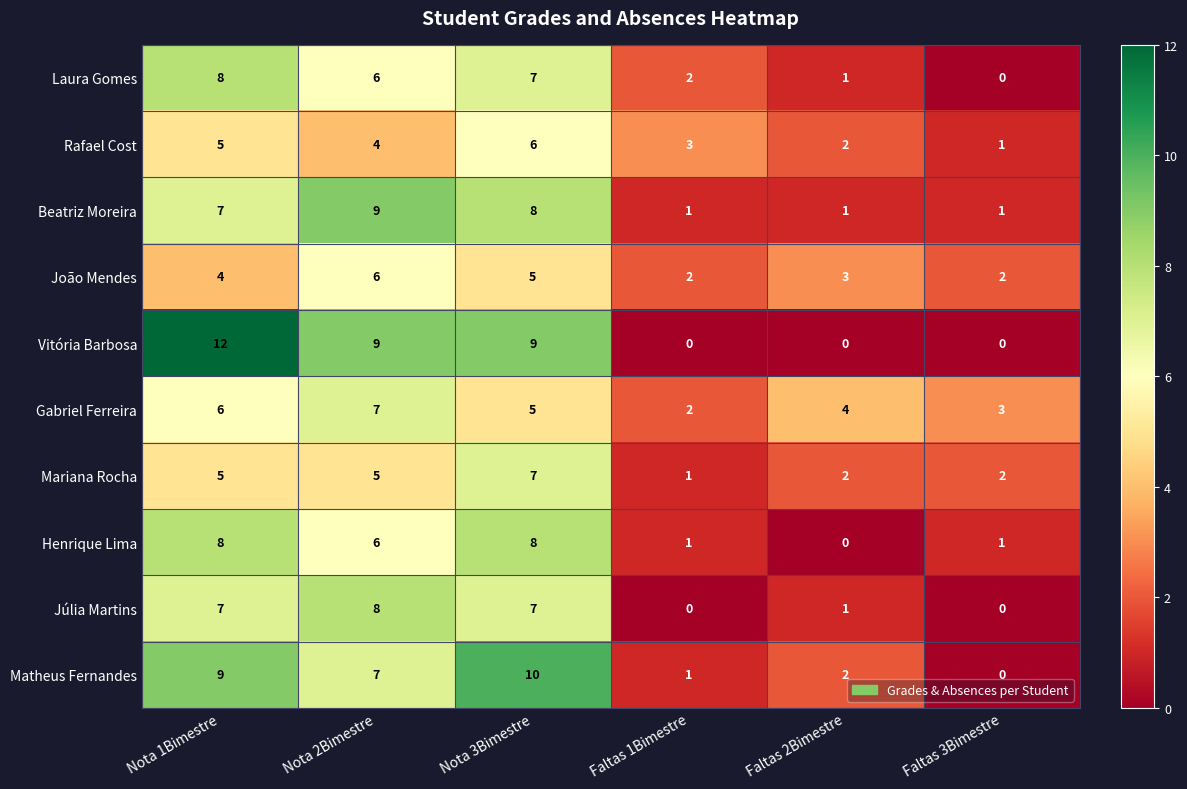

Where is Beatriz Moreira nearest to the value 5?

Nota 1Bimestre